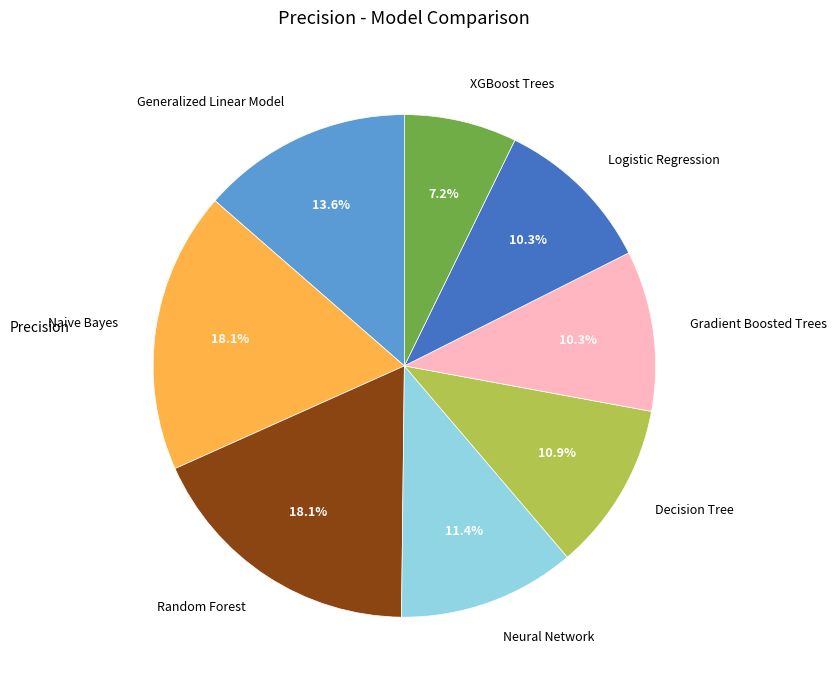

What portion of the pie excludes Random Forest?

81.9%